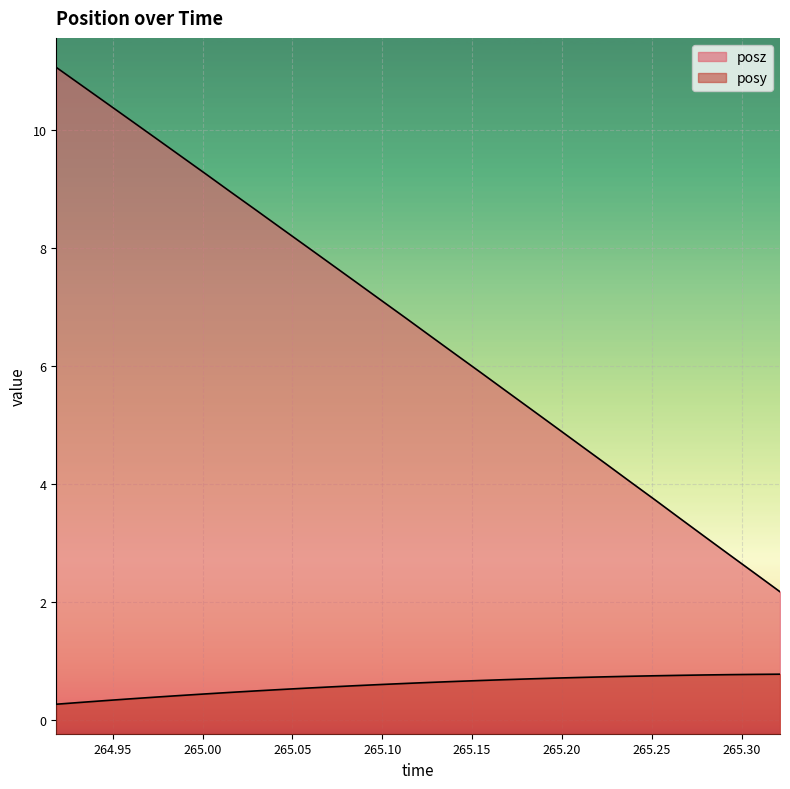

Which category has the highest value in the posy series?

265.3213